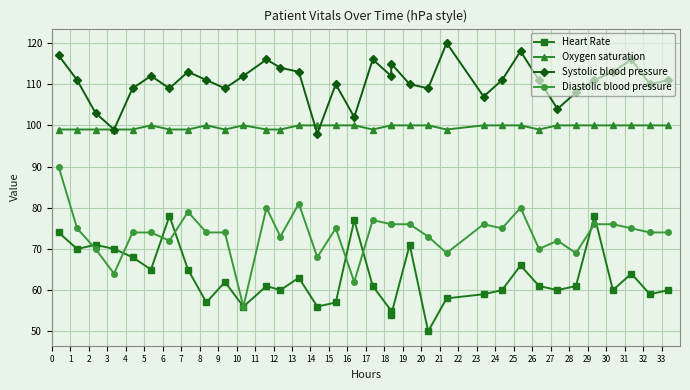

At which category does Diastolic blood pressure reach its first local peak?

7